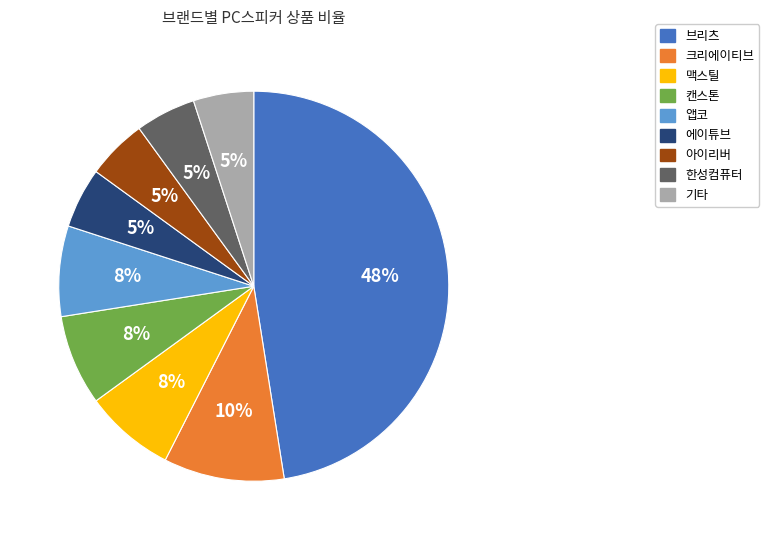

Is there any slice that represents more than half of the pie?

No